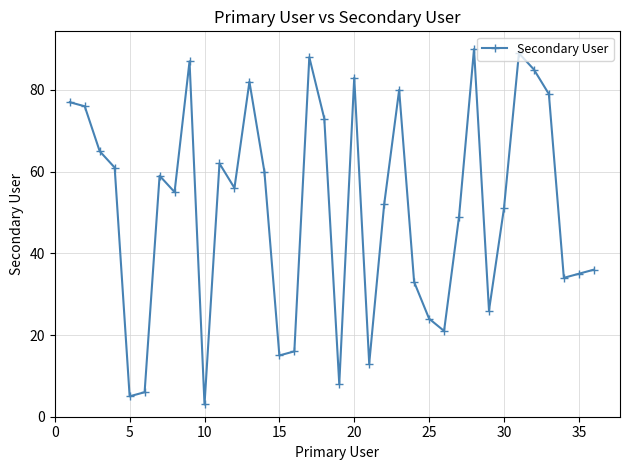

What is the value of the 13th point from the left?

82